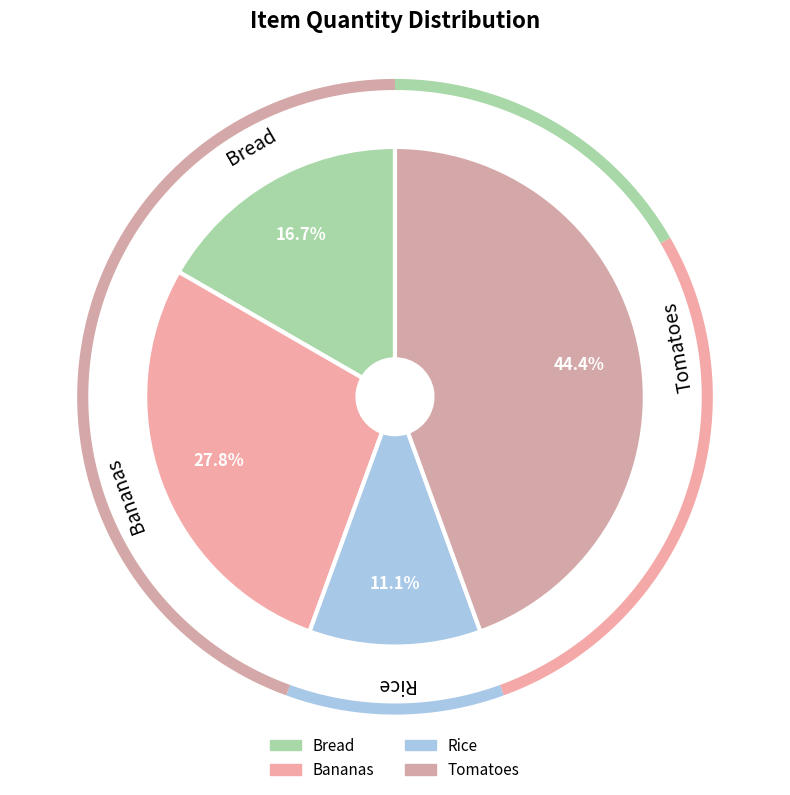

How many slices are in this pie chart?

4